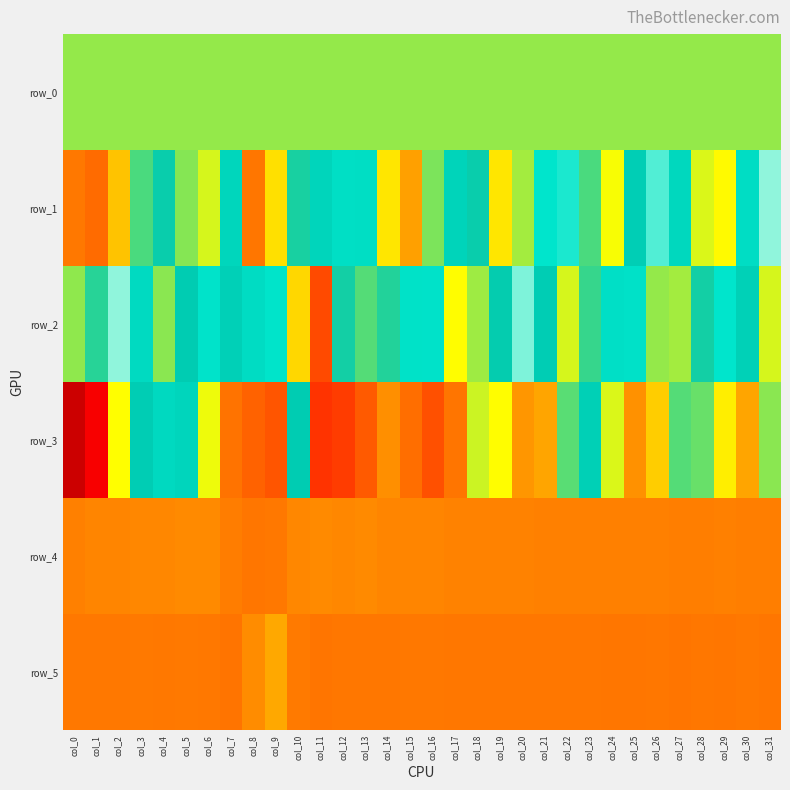

The row_3 series shows -444.4 at col_4. True or false?

False